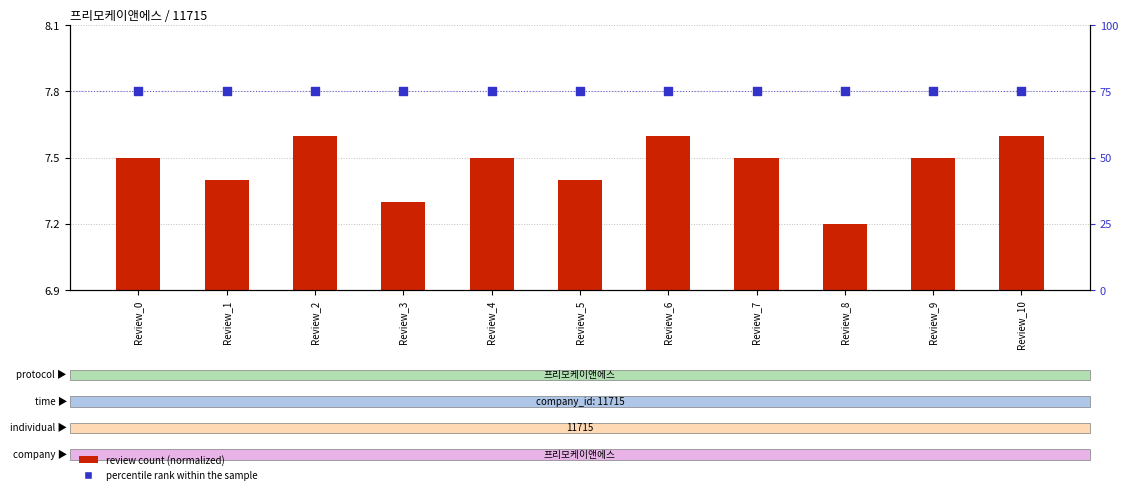

What are all the series names shown in the legend?

review count (normalized), percentile rank within the sample